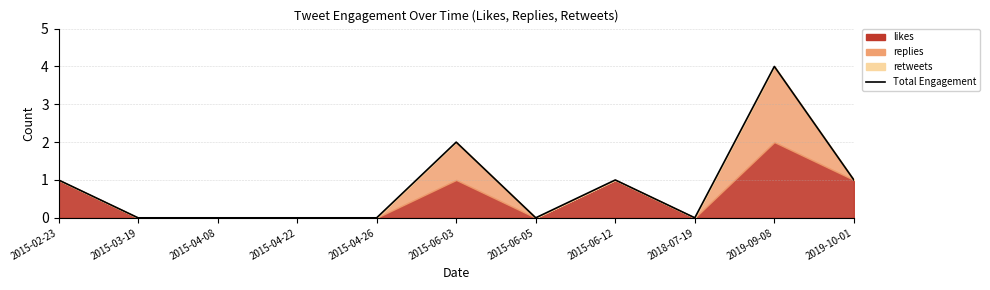

List the labels in order of value, smallest first.

2015-03-19, 2015-04-08, 2015-04-22, 2015-04-26, 2015-06-05, 2018-07-19, 2015-02-23, 2015-06-12, 2019-10-01, 2015-06-03, 2019-09-08